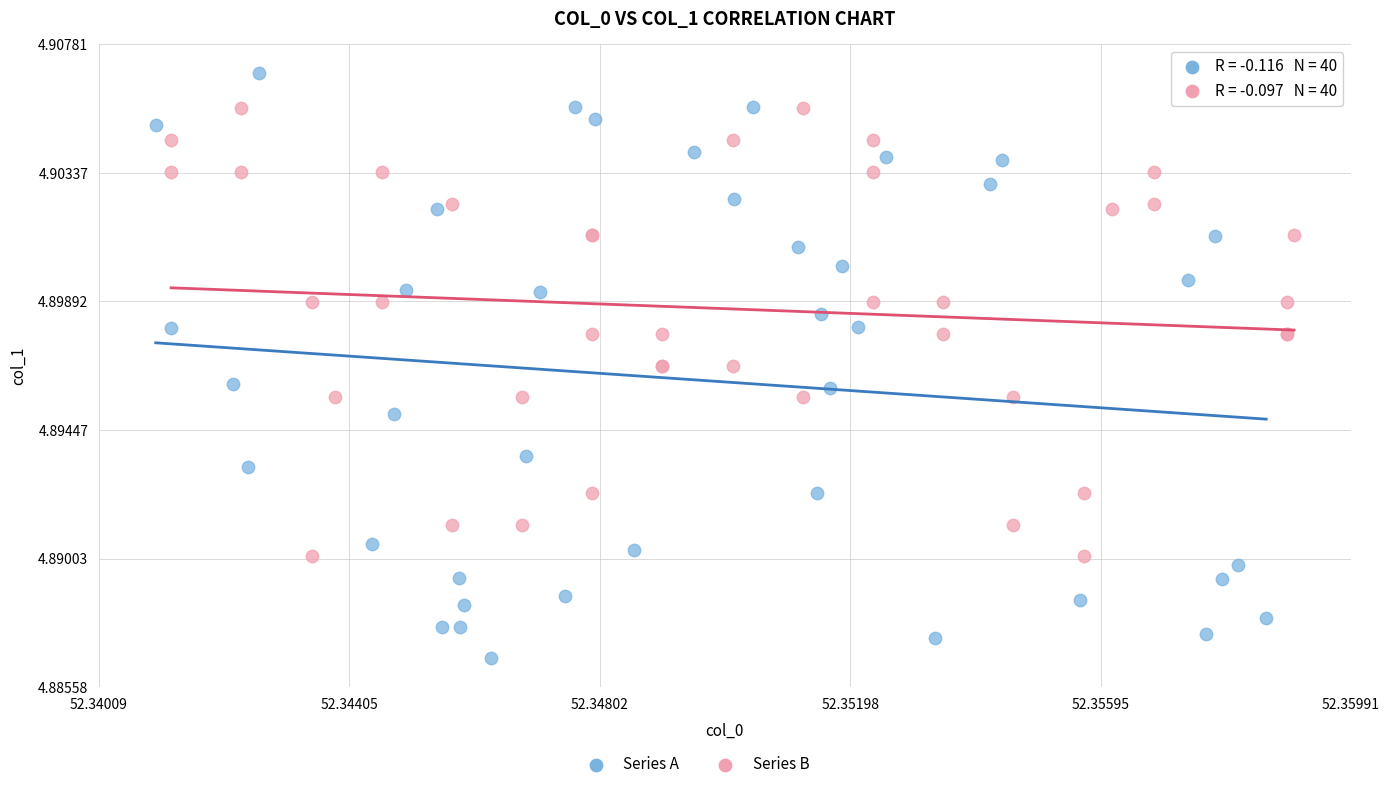

Which series has the widest spread of Y values?

Series A